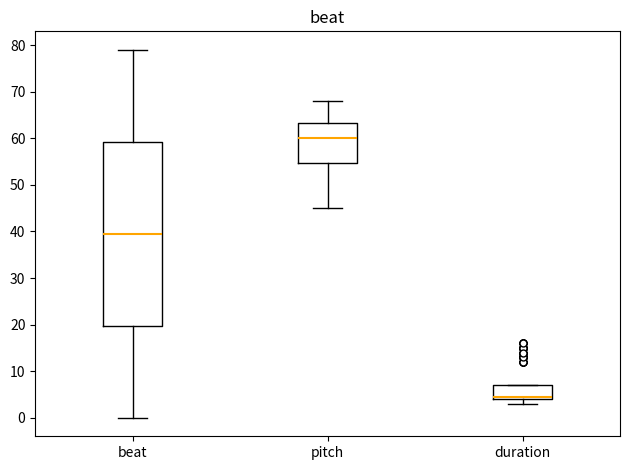

Which box is the tallest, from its lower edge to its upper edge?

beat